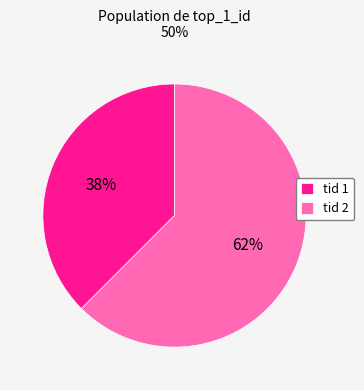

What is the majority slice?

tid 2